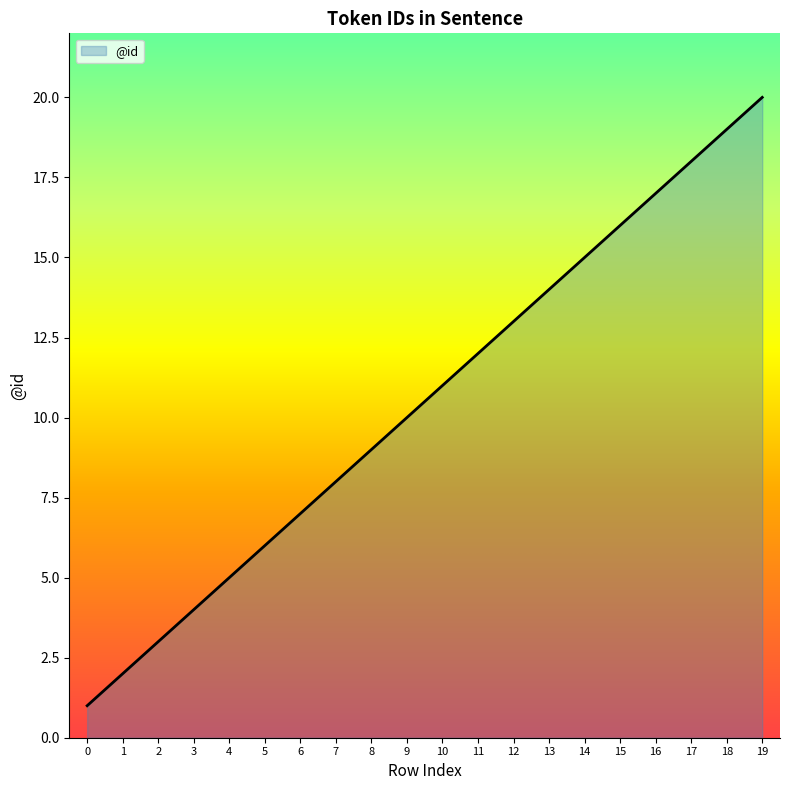

True or false: the data shows 22 at 11.

False